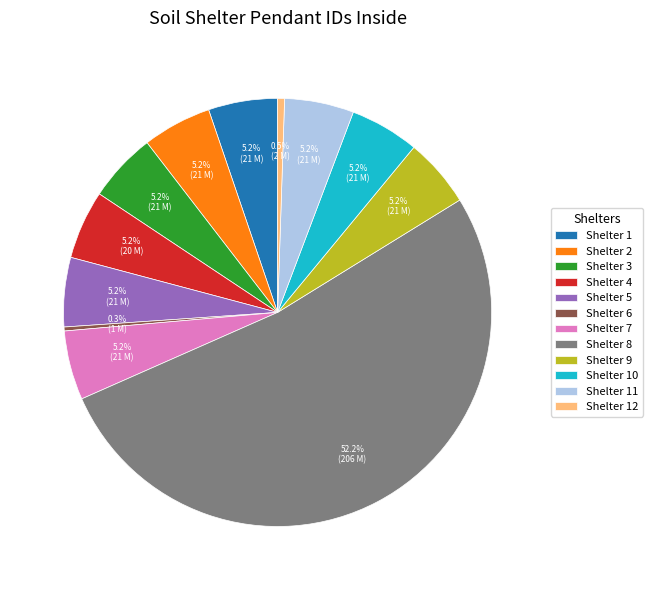

How many segments does this pie chart have?

12